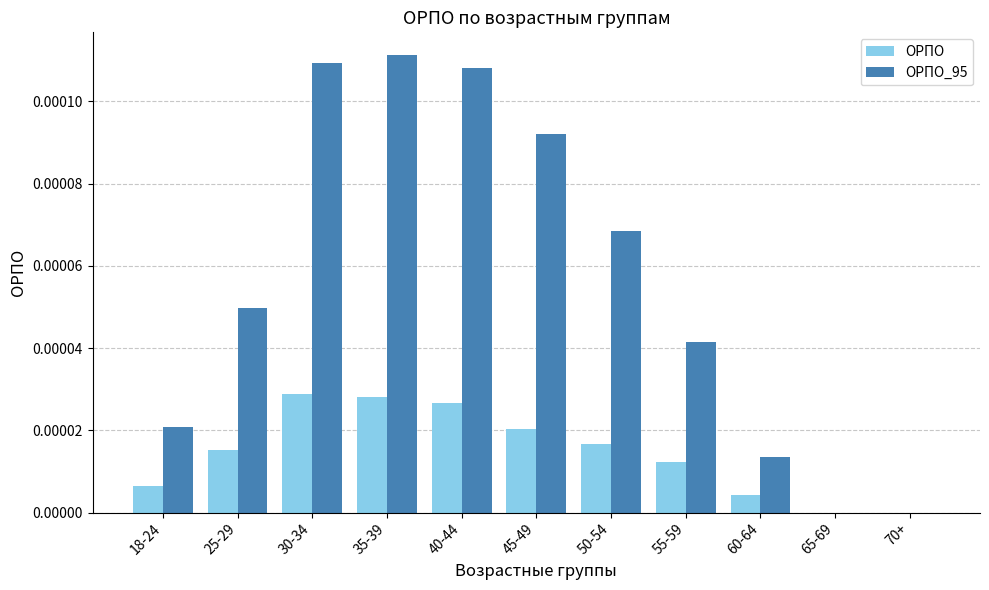

Between 18-24 and 70+, which series saw the biggest shift?

ОРПО_95